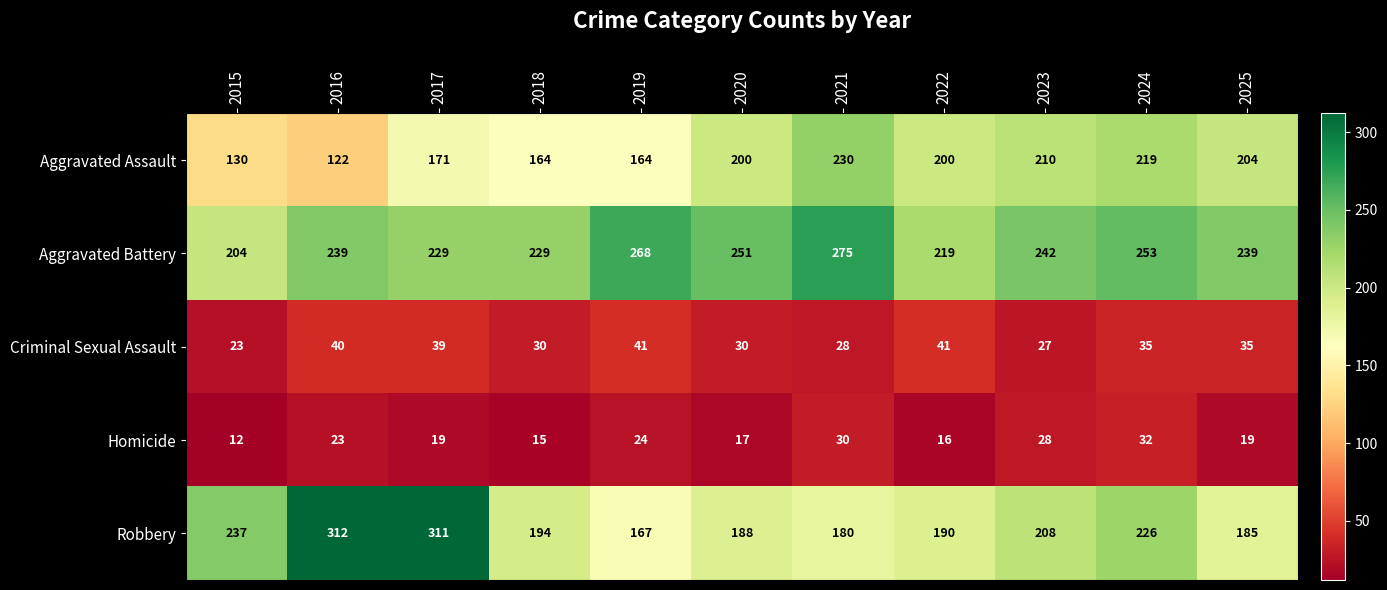

What is the lowest value of the Robbery series?

167